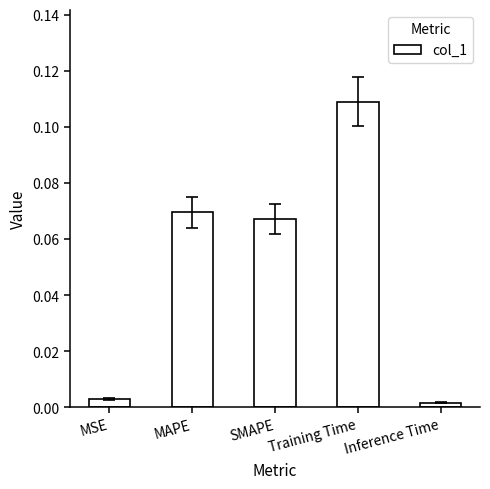

What is the sum of the values at Training Time and MAPE?

0.2